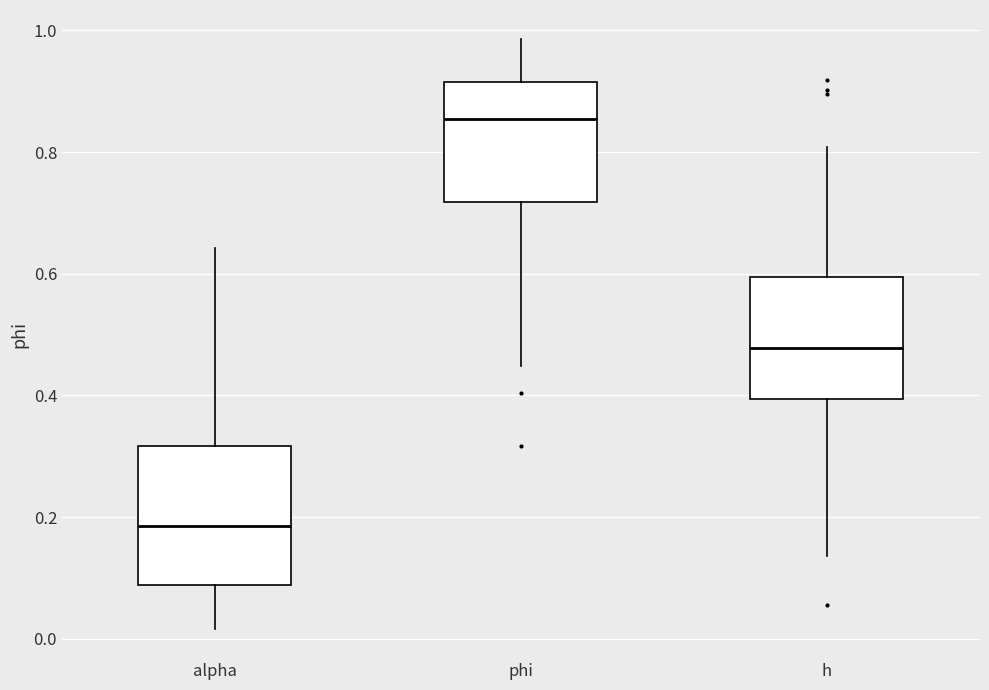

Comparing the boxes themselves (not the whiskers), which one is the tallest?

alpha